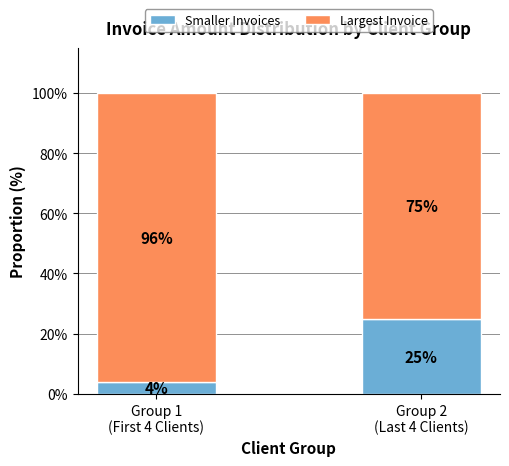

Rank the categories by Smaller Invoices value from highest to lowest.

Group 2
(Last 4 Clients), Group 1
(First 4 Clients)